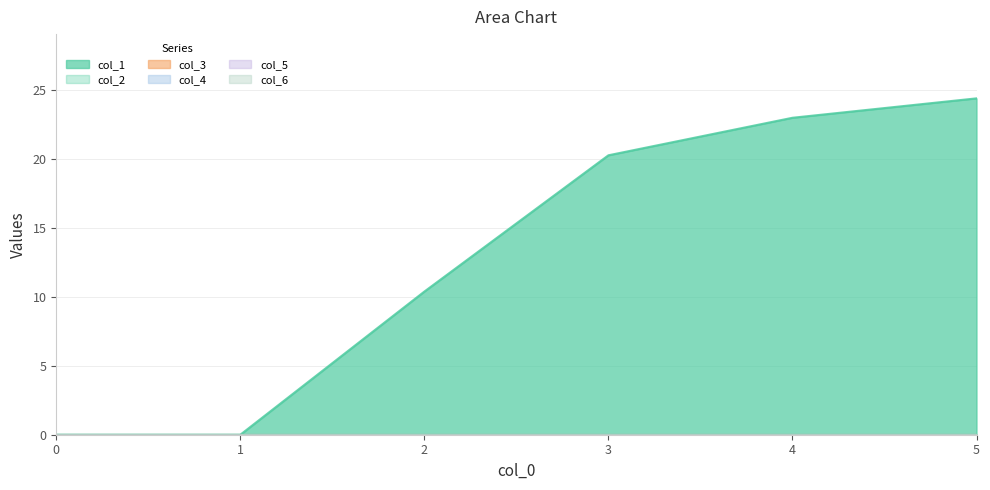

What is the greatest value displayed?

24.4